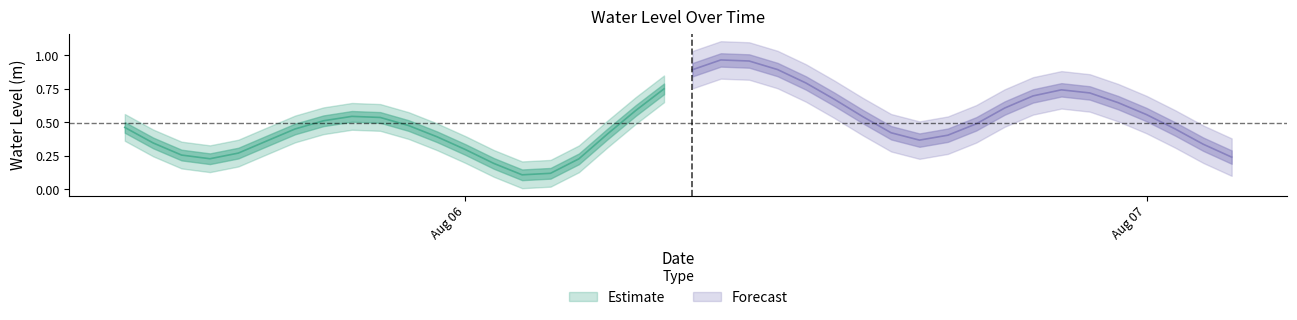

What is the difference between the values at 2025-08-06 09:00:00 and 2025-08-05 16:00:00?

0.7